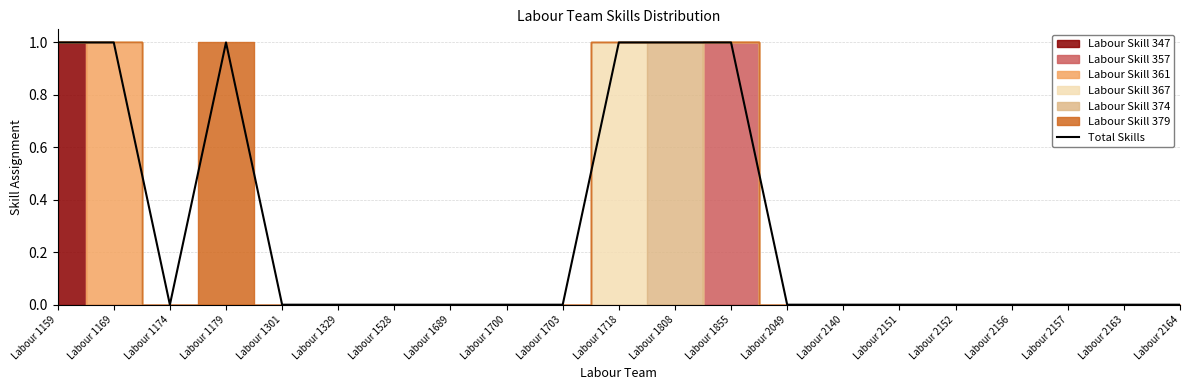

What is the change in value from Labour 1718 to Labour 2049?

-1